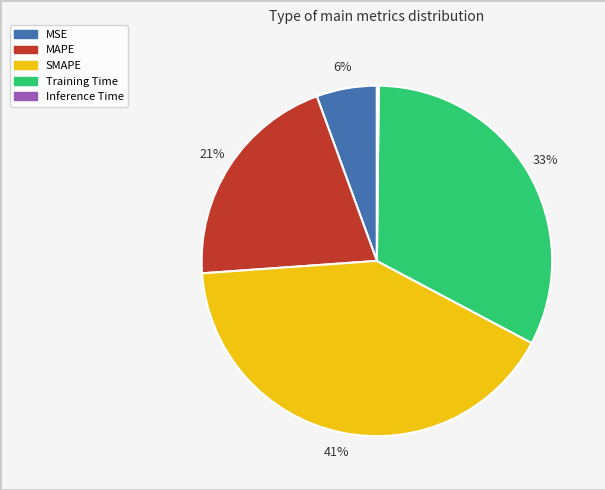

Does any single category account for the majority?

No